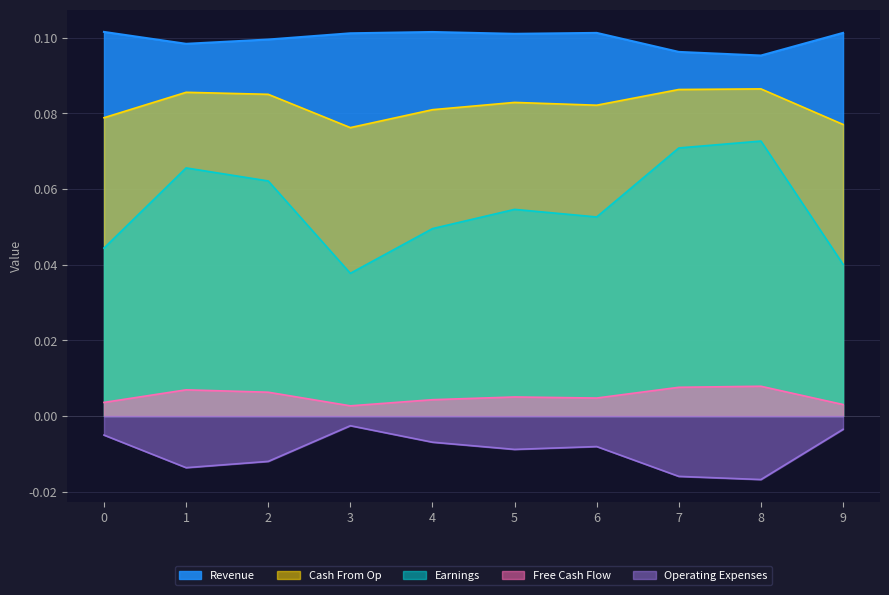

Reading left to right, extract all data points from this chart.

Revenue: 0=0.1	1=0.1	2=0.1	3=0.1	4=0.1	5=0.1	6=0.1	7=0.1	8=0.1	9=0.1
Earnings: 0=0.0	1=0.1	2=0.1	3=0.0	4=0.0	5=0.1	6=0.1	7=0.1	8=0.1	9=0.0
Free Cash Flow: 0=0.0	1=0.0	2=0.0	3=0.0	4=0.0	5=0.0	6=0.0	7=0.0	8=0.0	9=0.0
Cash From Op: 0=0.1	1=0.1	2=0.1	3=0.1	4=0.1	5=0.1	6=0.1	7=0.1	8=0.1	9=0.1
Operating Expenses: 0=-0.0	1=-0.0	2=-0.0	3=-0.0	4=-0.0	5=-0.0	6=-0.0	7=-0.0	8=-0.0	9=-0.0